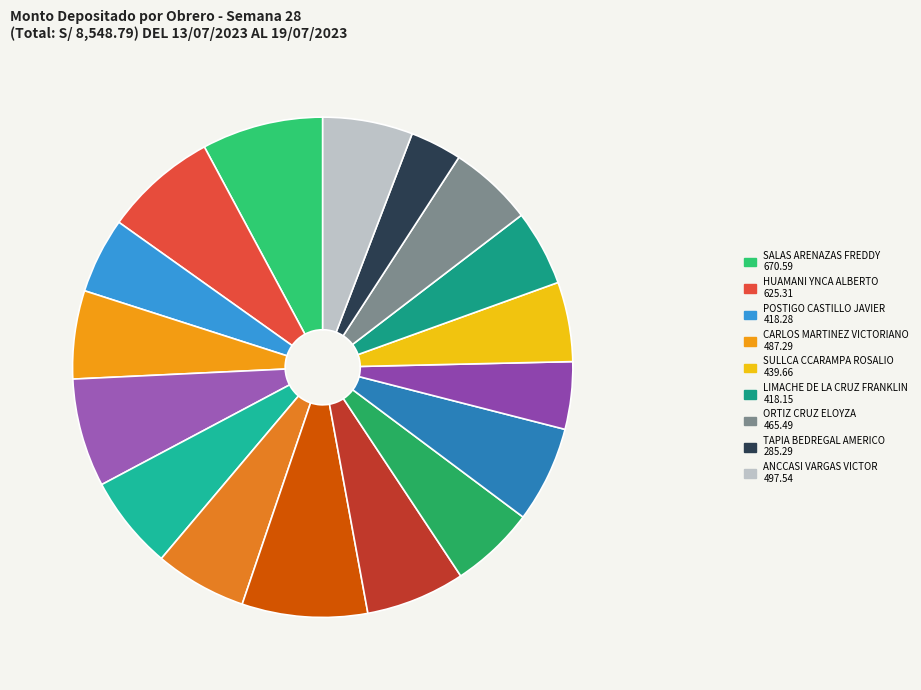

Does any single category account for the majority?

No